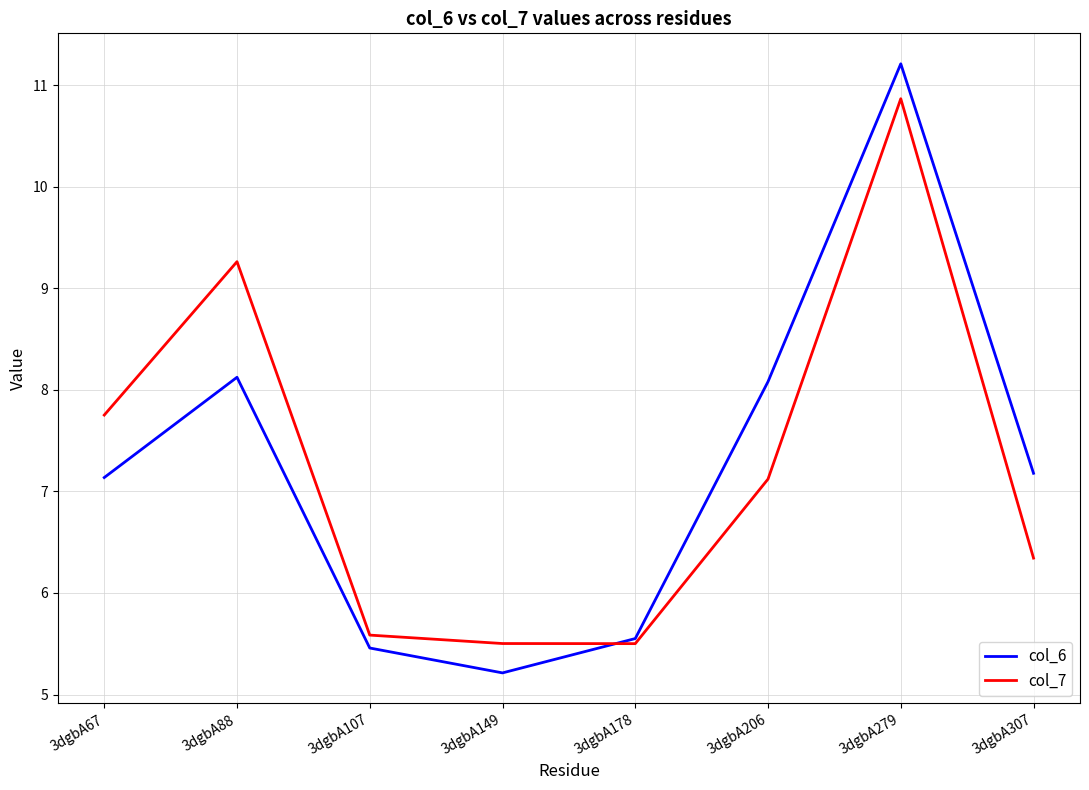

What is the difference between the second highest and minimum values in the col_6 series?

2.9